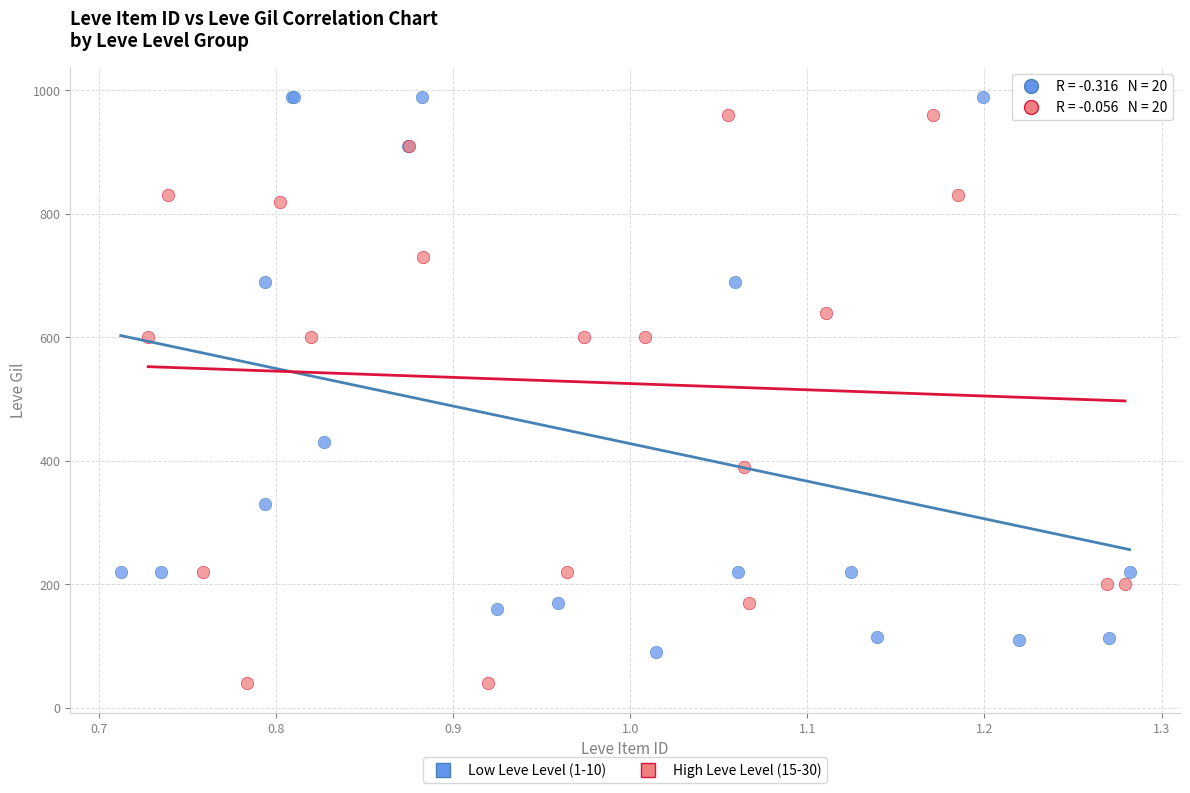

Which series has the largest Y range (max minus min)?

High Leve Level (15-30)